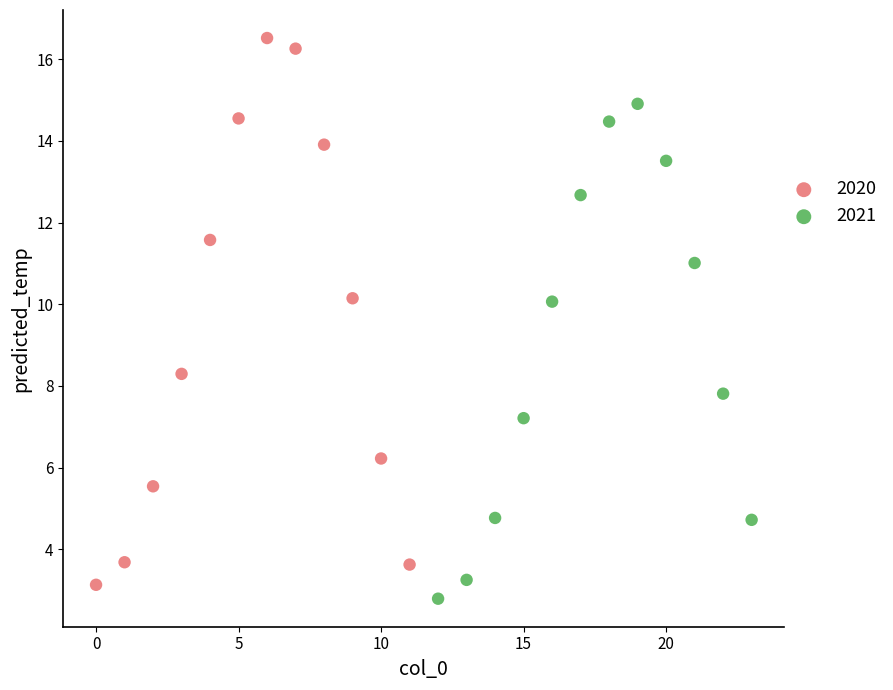

Which series reaches the maximum Y coordinate?

2020